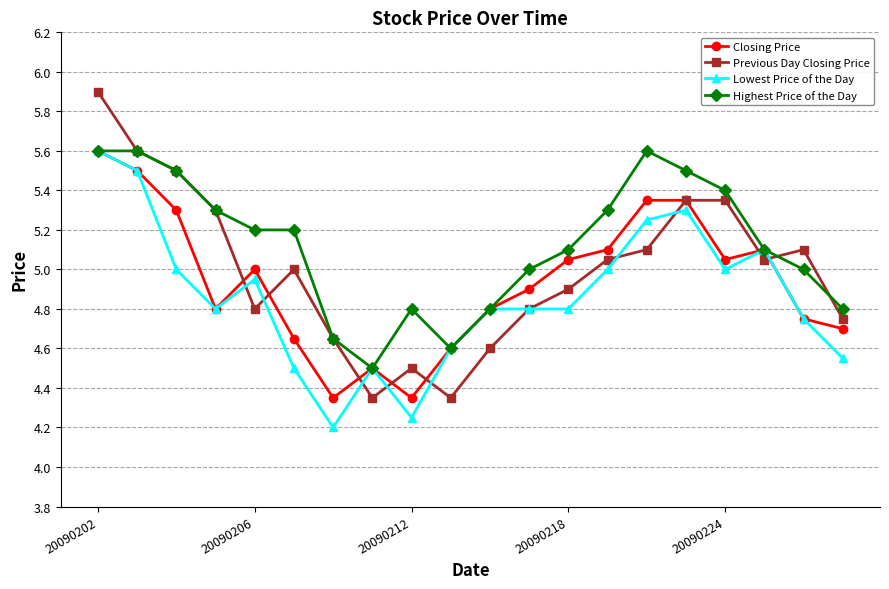

Which series has the largest total across all categories?

Highest Price of the Day